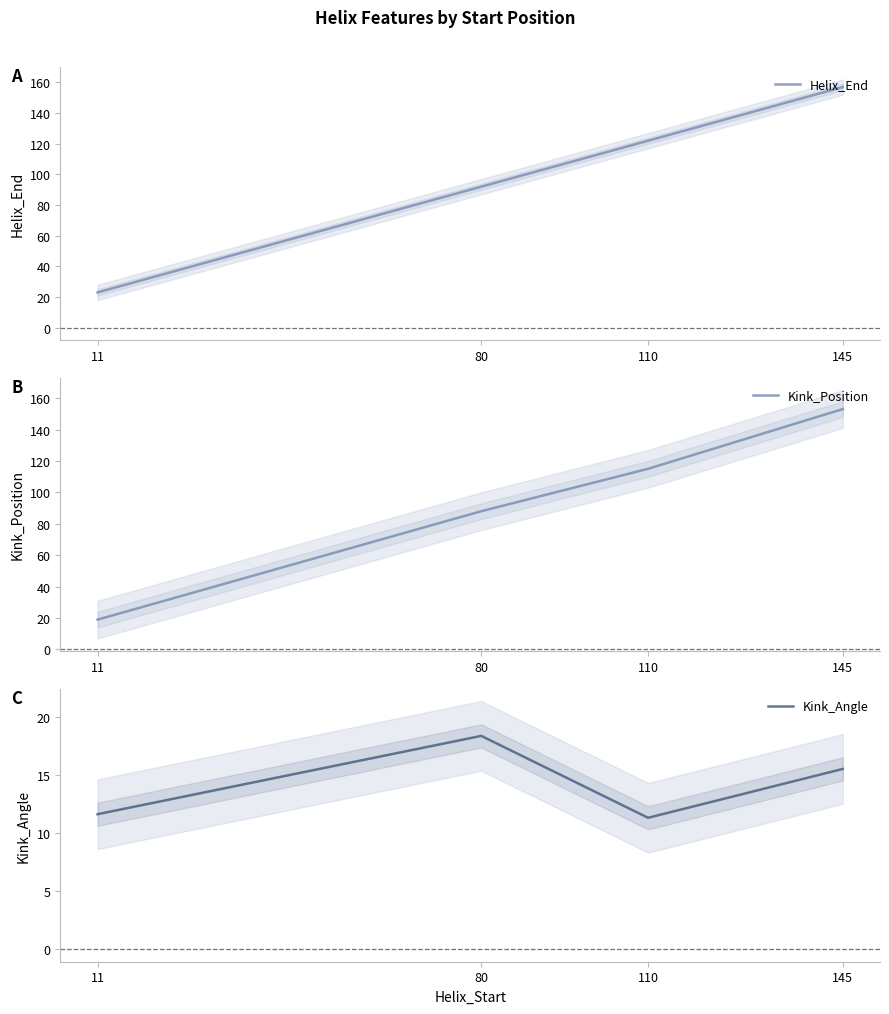

What is the value of the Kink_Position point at the 3rd from the left?

115.0